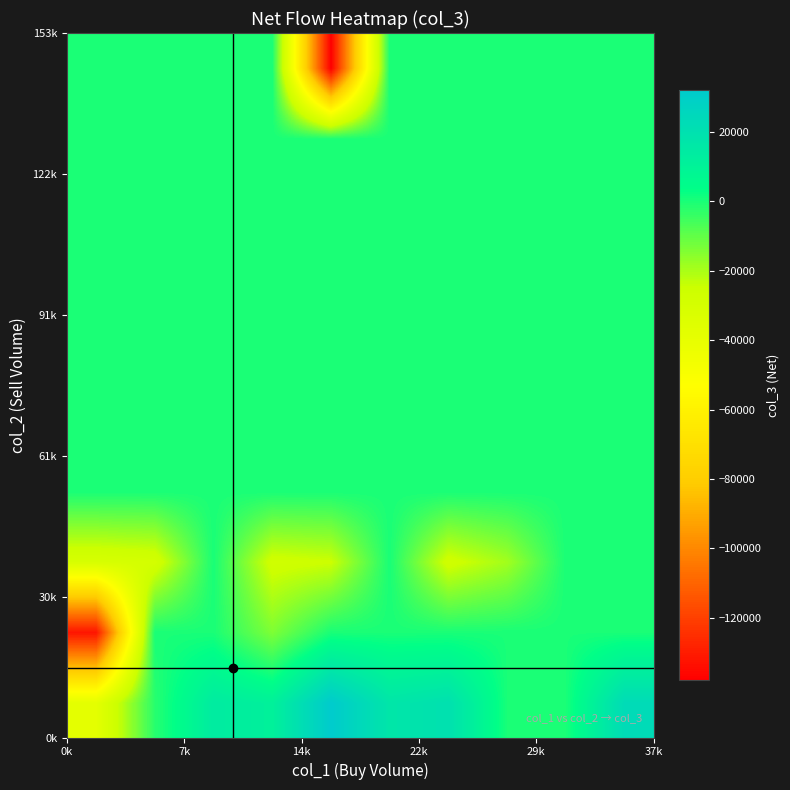

Count the number of data series in this chart.

10